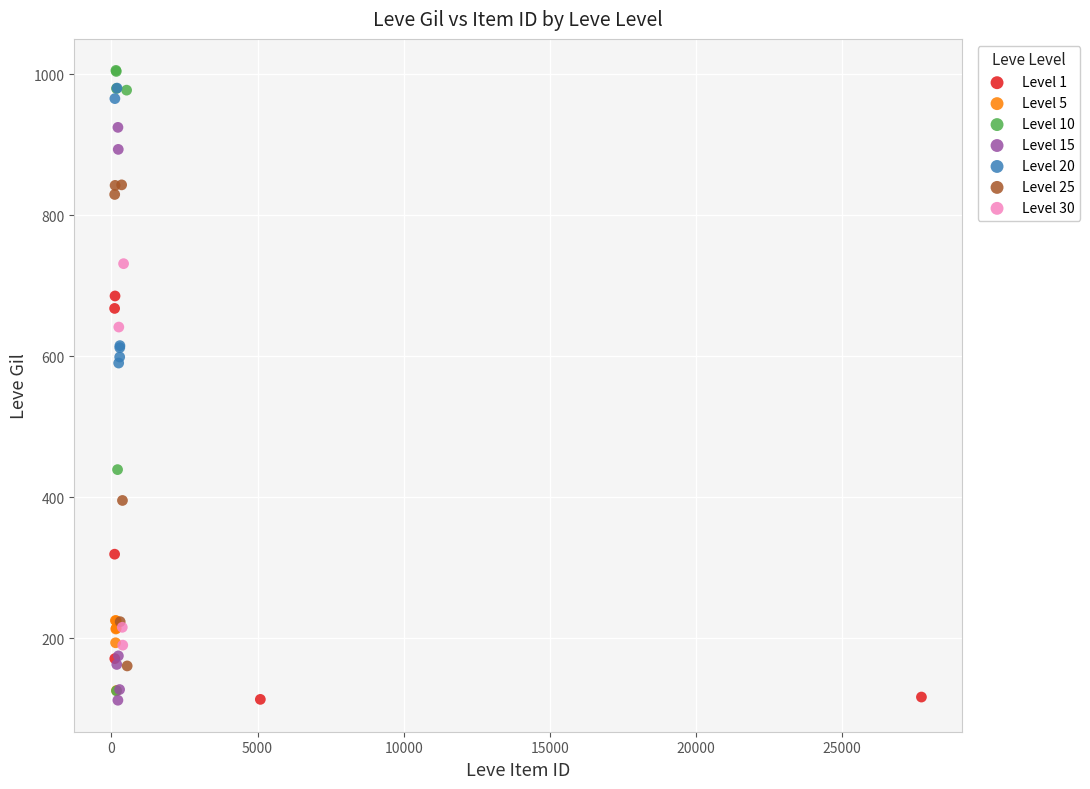

Which series has the widest spread of Y values?

Level 10